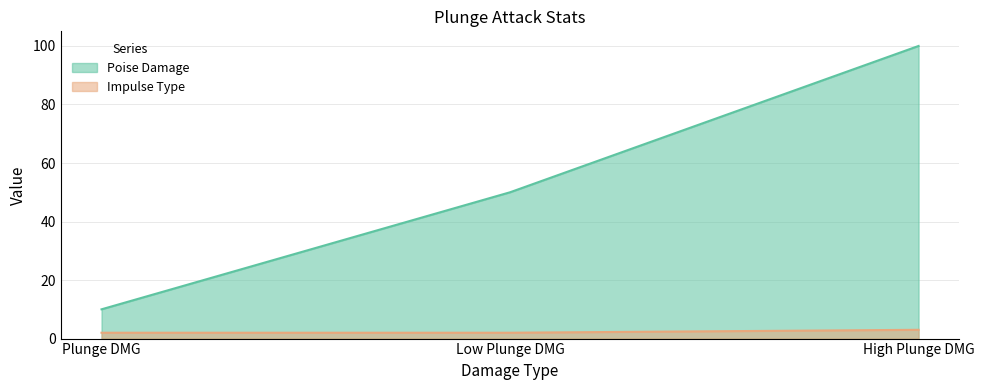

What is the label of the 3rd point from the right?

Plunge DMG